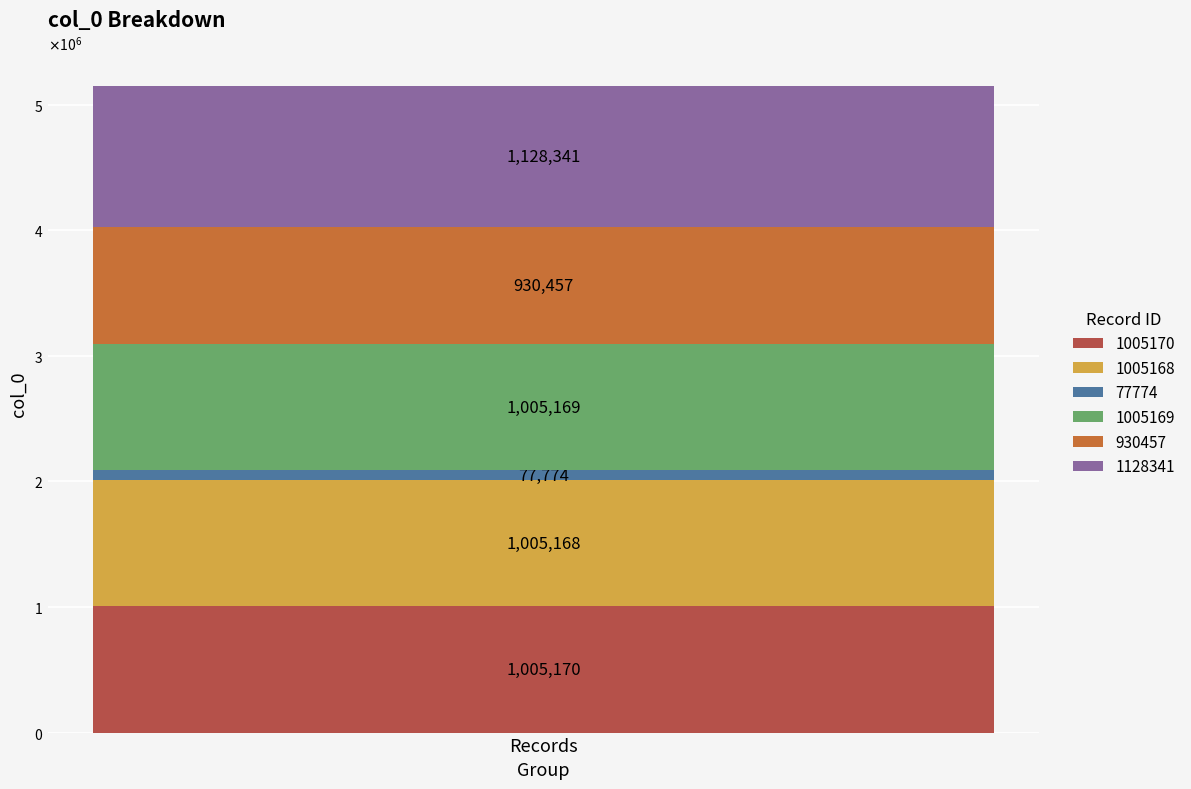

Does the chart contain stacked bars?

Yes